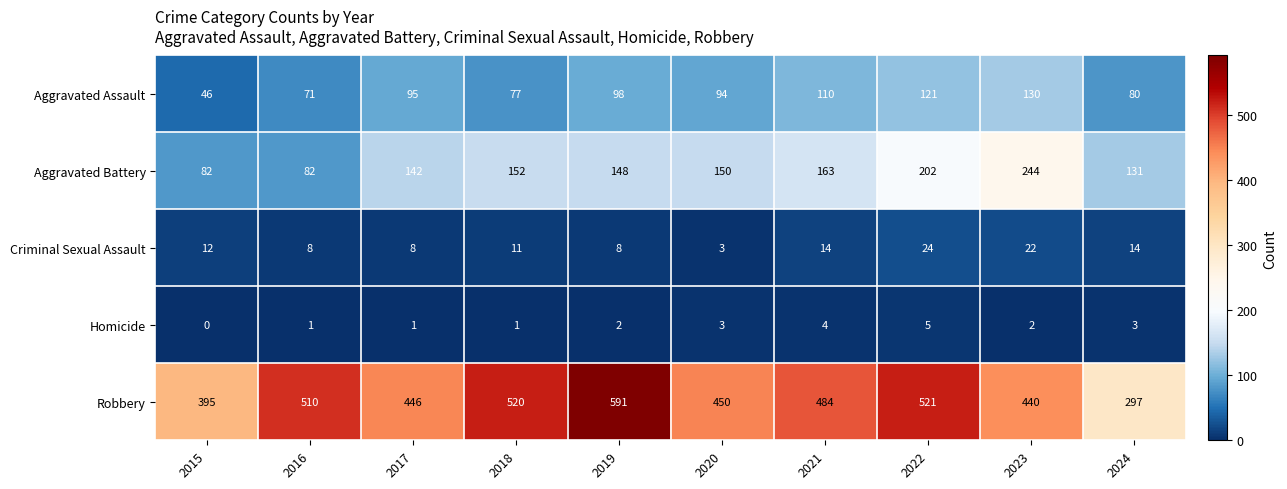

What is the difference between the maximum and second lowest values in the Robbery series?

196